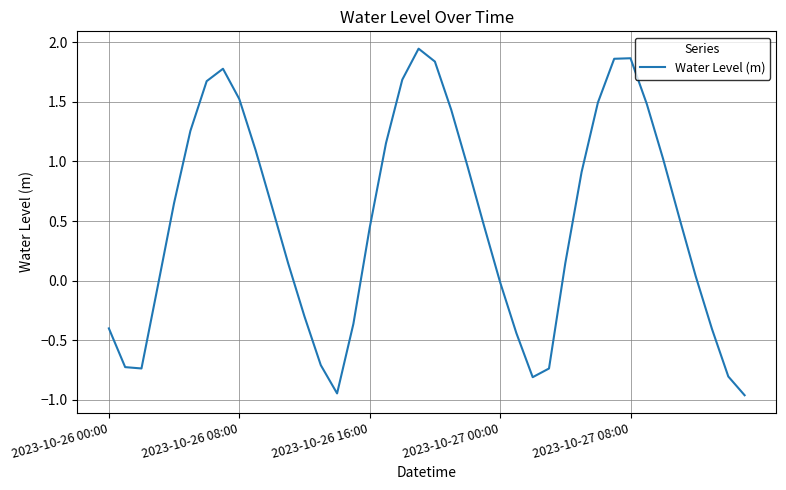

How many interior local valleys (lower than both neighbors) does the data have?

3